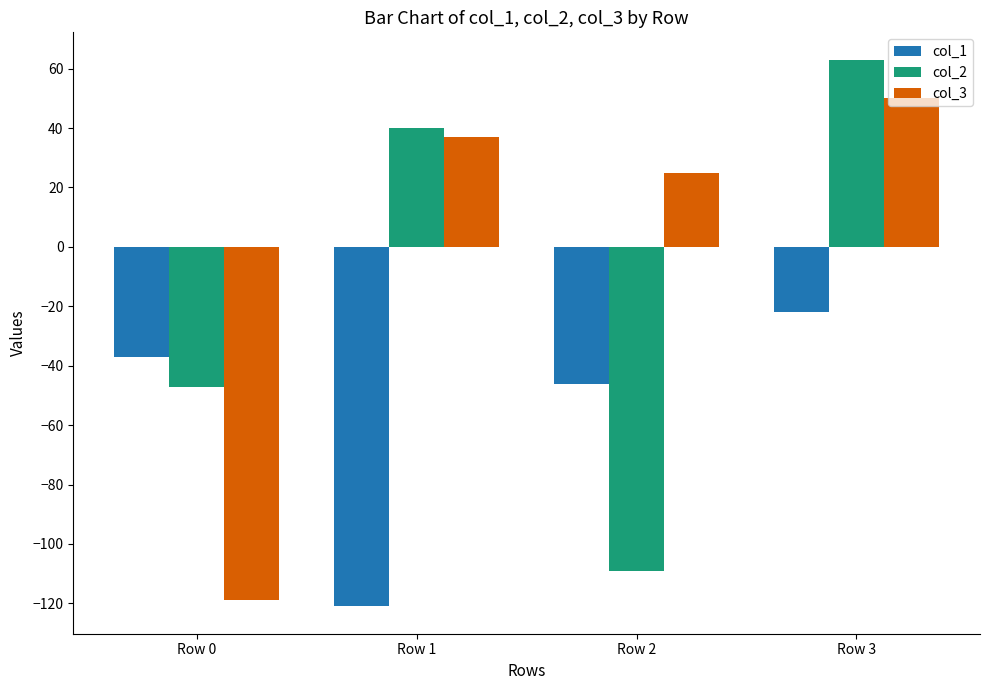

What is the maximum value for col_3?

50